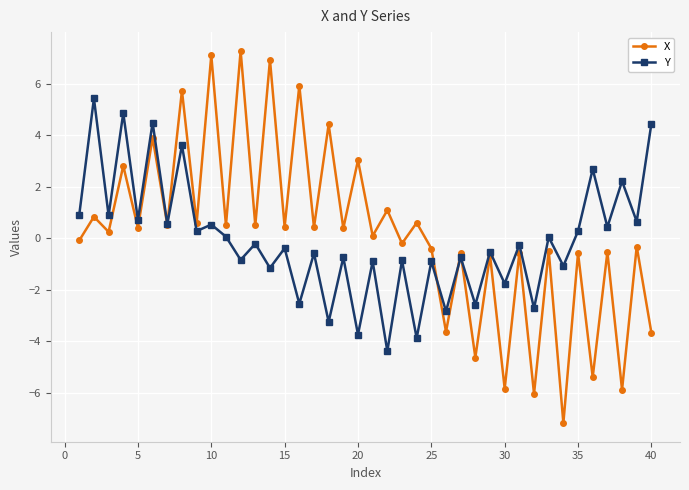

How many lines are shown in the chart?

2